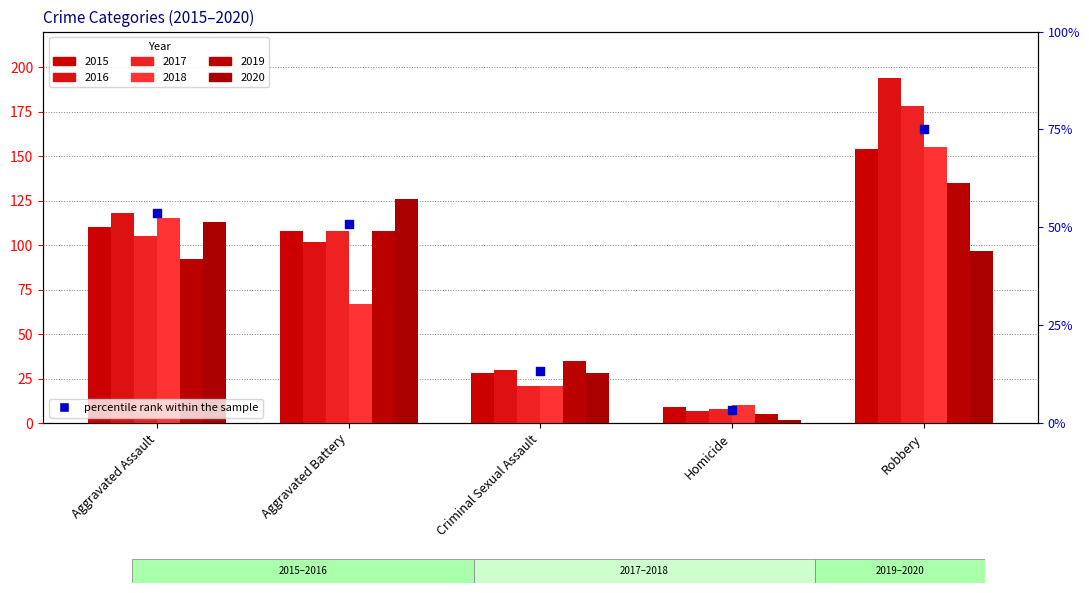

What is the change in value from Aggravated Battery to Robbery?

+24.2